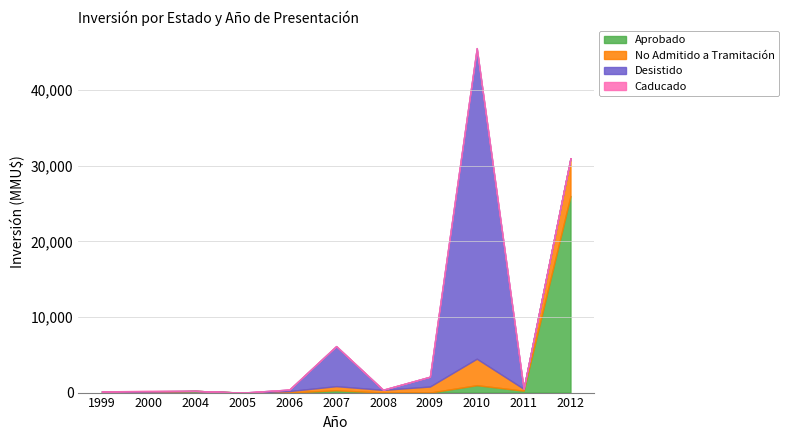

Where is the first local maximum for Aprobado?

2004